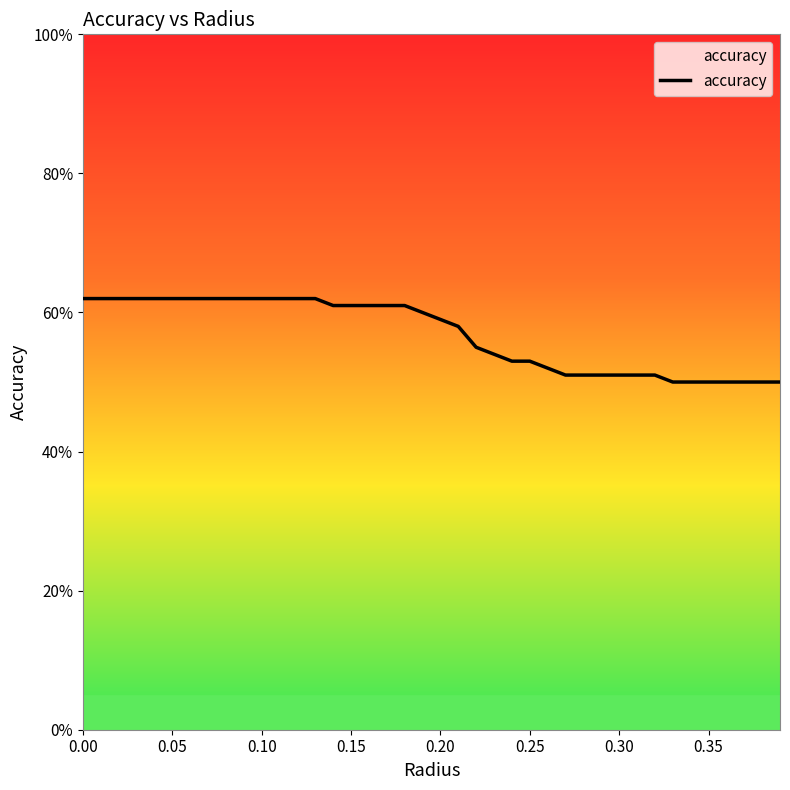

The chart shows a value of 0.2 at 18. True or false?

False